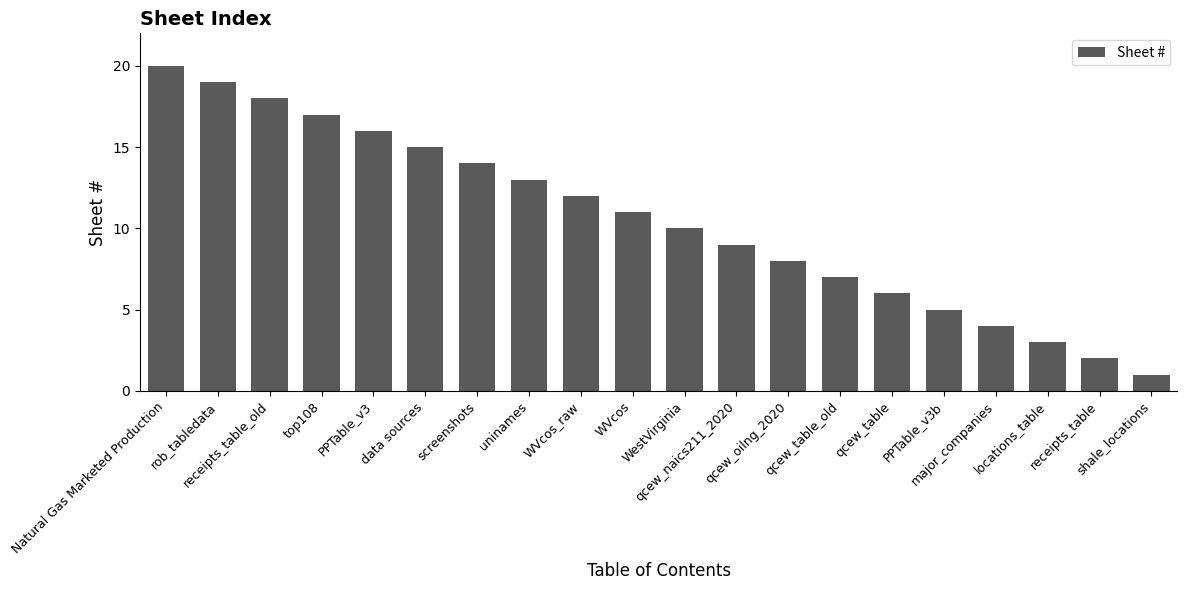

What is the value of the 15th bar from the left?

6